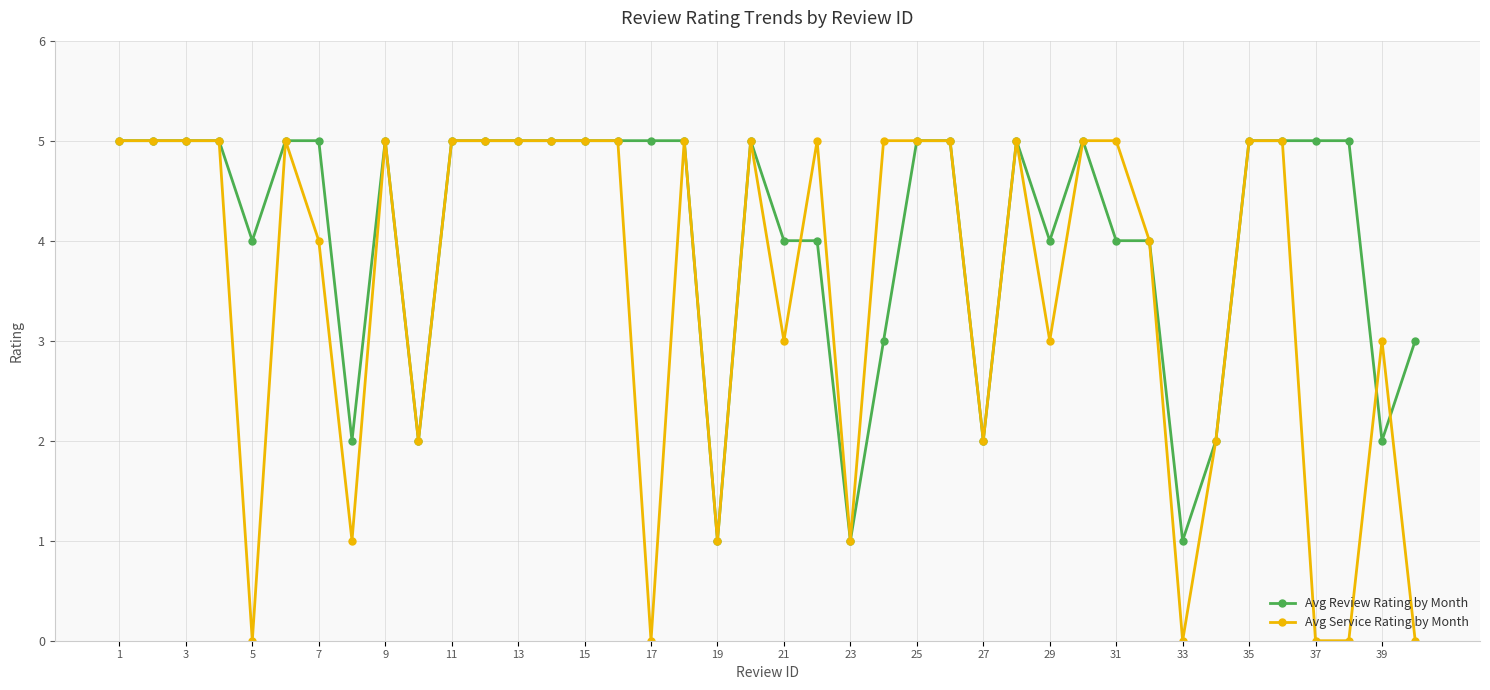

Which series ends up on top after the final intersection of Avg Service Rating by Month and Avg Review Rating by Month?

Avg Review Rating by Month